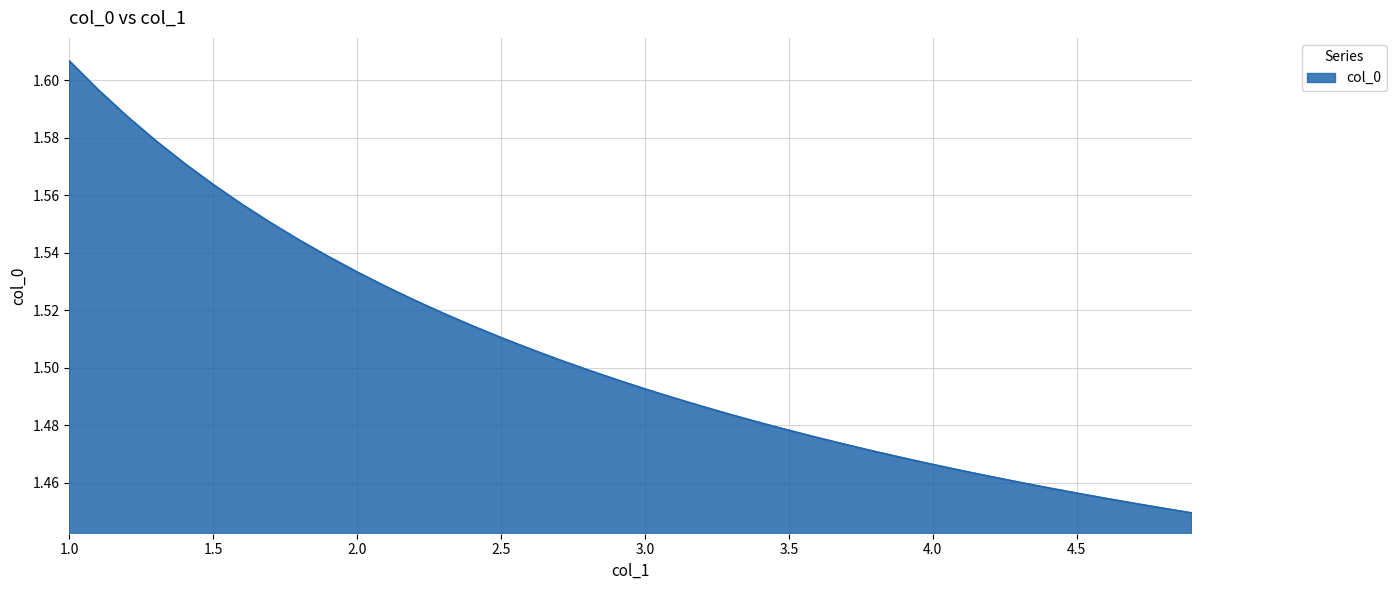

How many lines are shown in the chart?

1